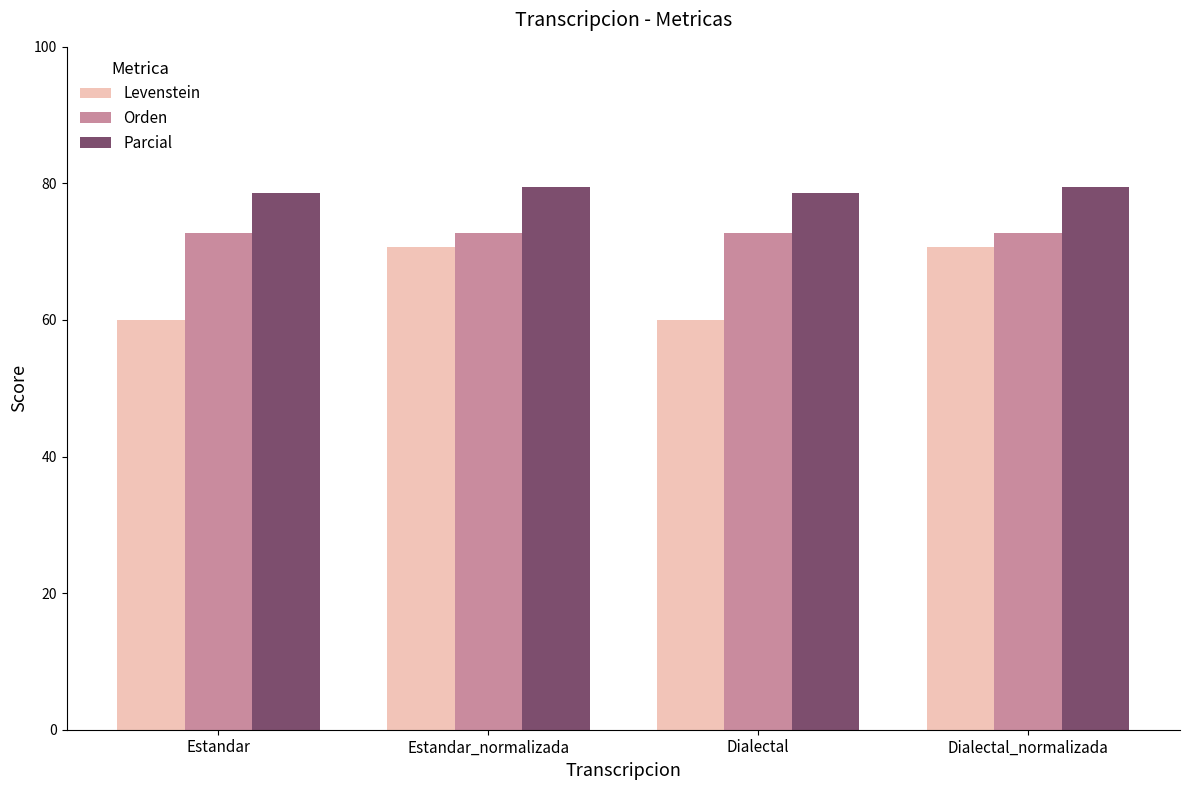

Which series has the largest range (max minus min)?

Levenstein